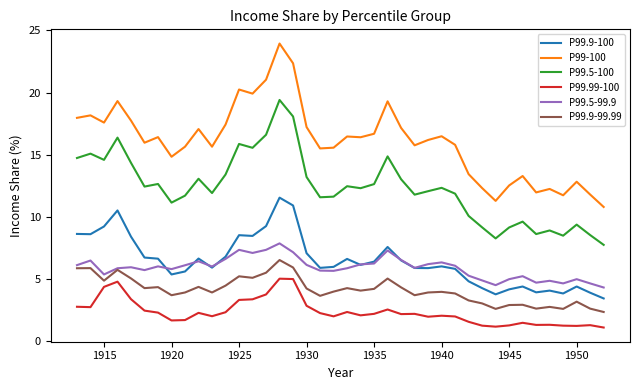

At how many categories does at least one series exceed 7?

40